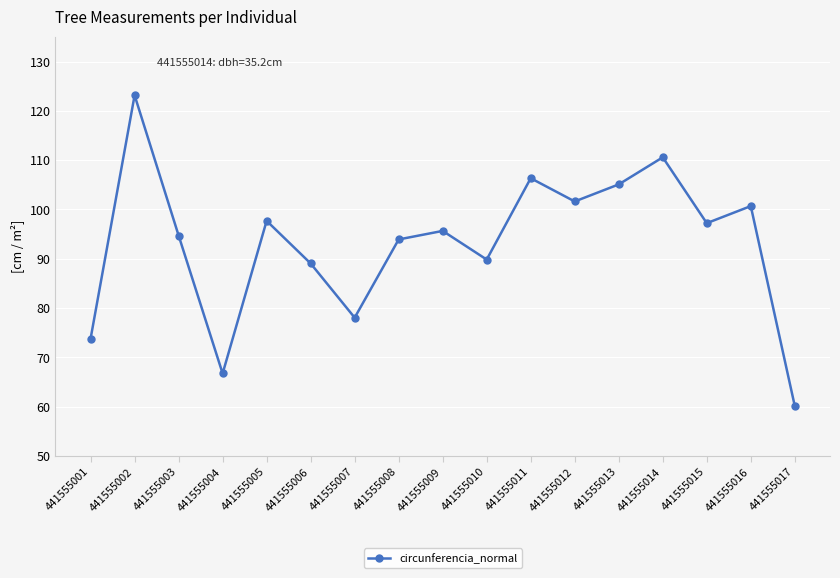

What is the difference between the maximum and minimum values?

63.0